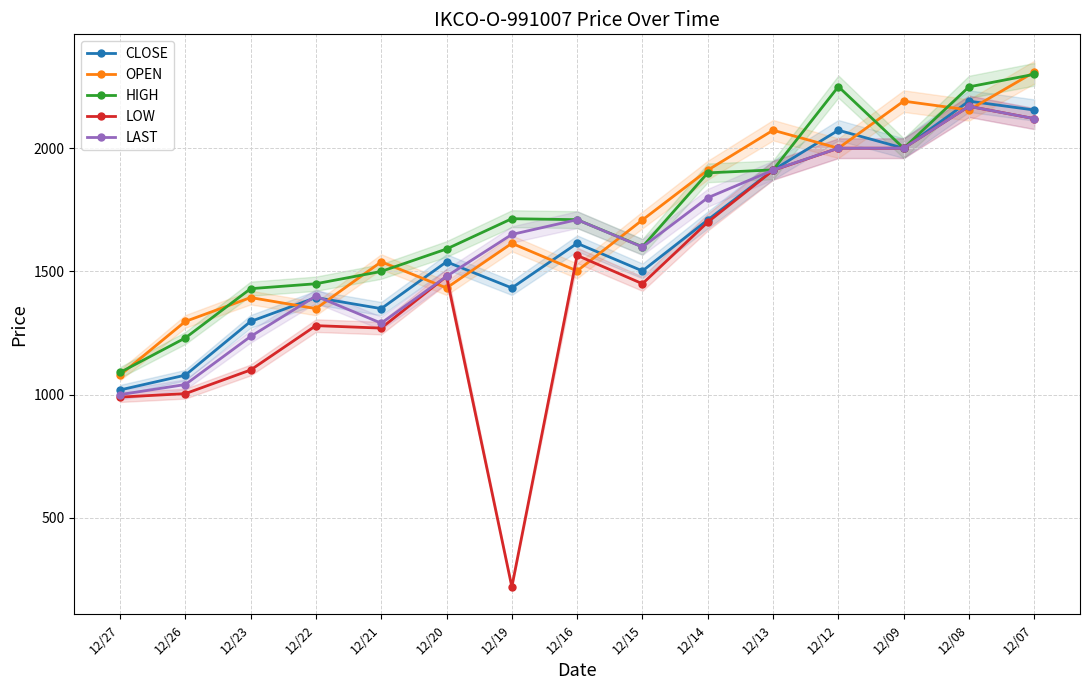

What is the minimum value shown in the chart?

220